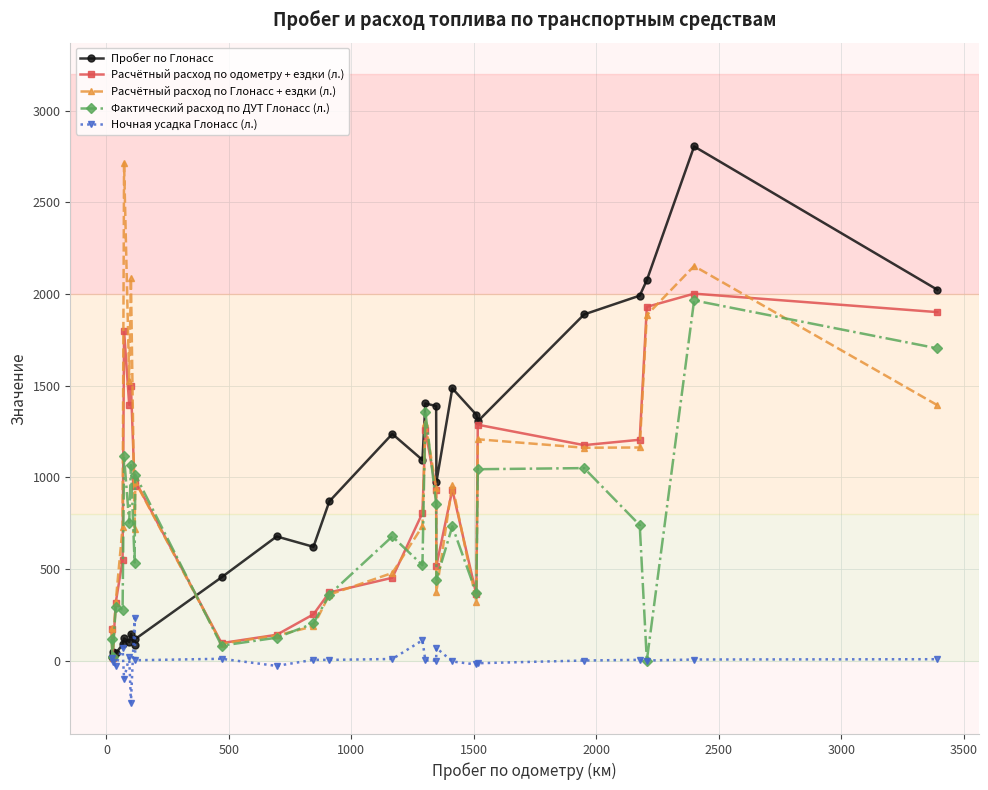

True or false: Ночная усадка Глонасс (л.) has more than 1 points higher than both neighbors.

True